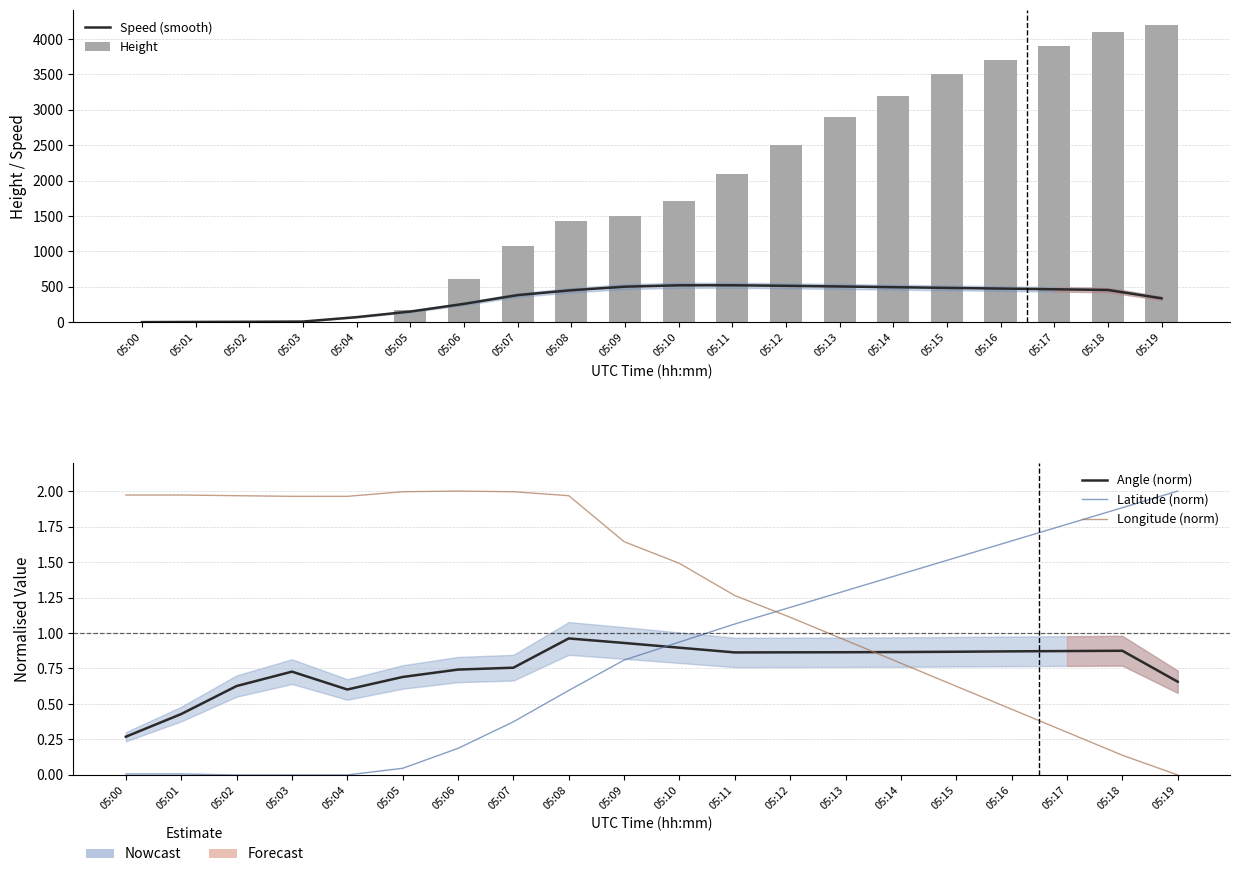

Rank the series at 05:07 from highest to lowest value.

Height, Speed (smooth), Longitude (norm), Angle (norm), Latitude (norm)